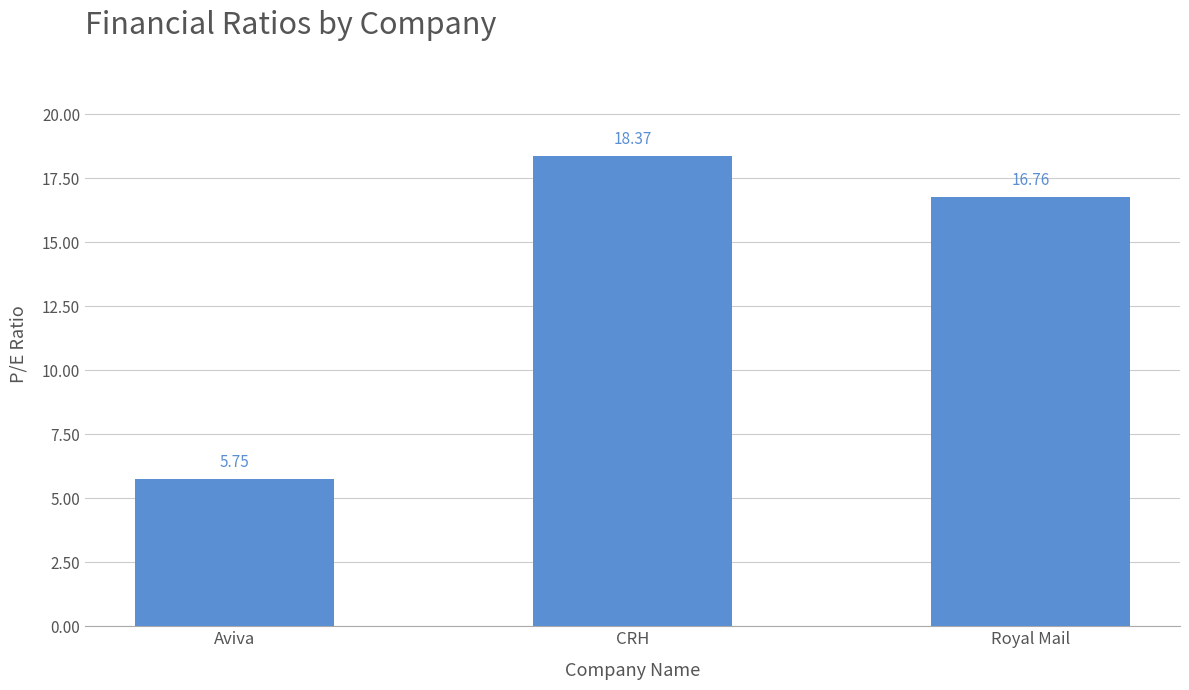

What is the label of the 3rd bar from the left?

Royal Mail